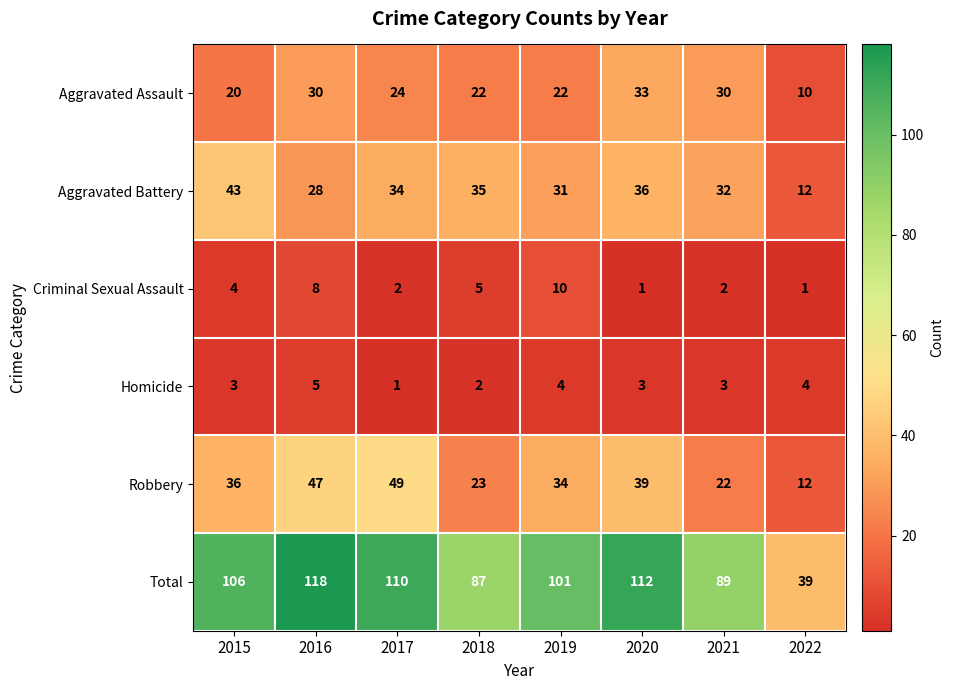

What is the total value across all series at 2020?

224